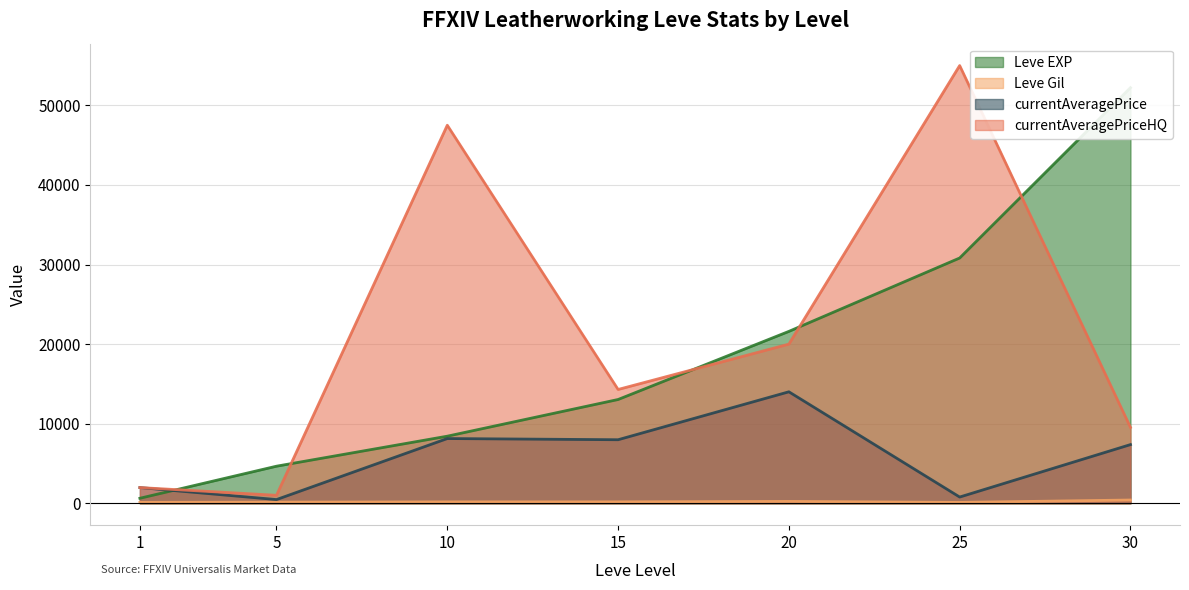

True or false: Leve EXP and currentAveragePriceHQ intersect in this chart.

True